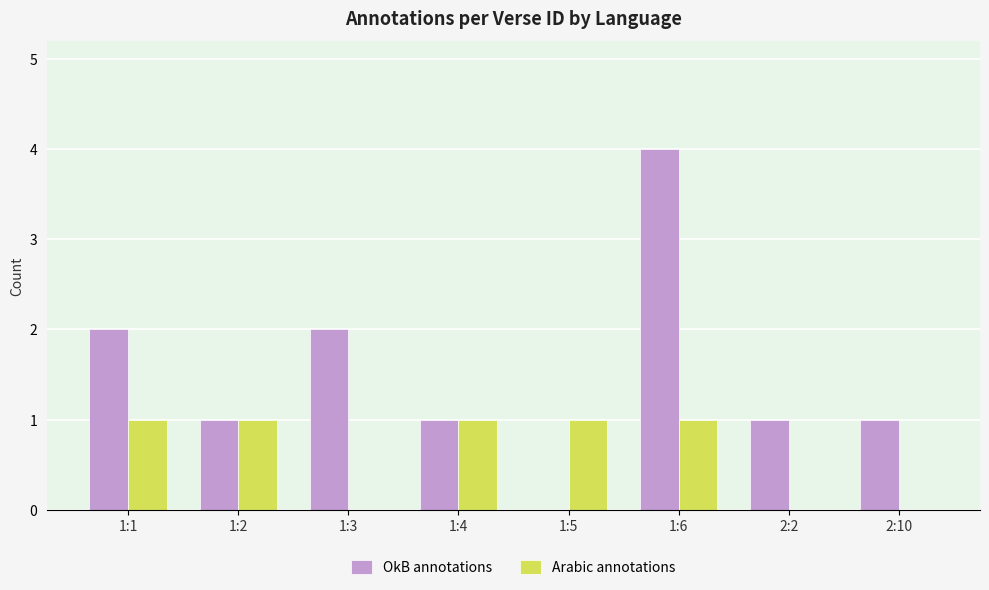

Count the number of categories in the chart.

8